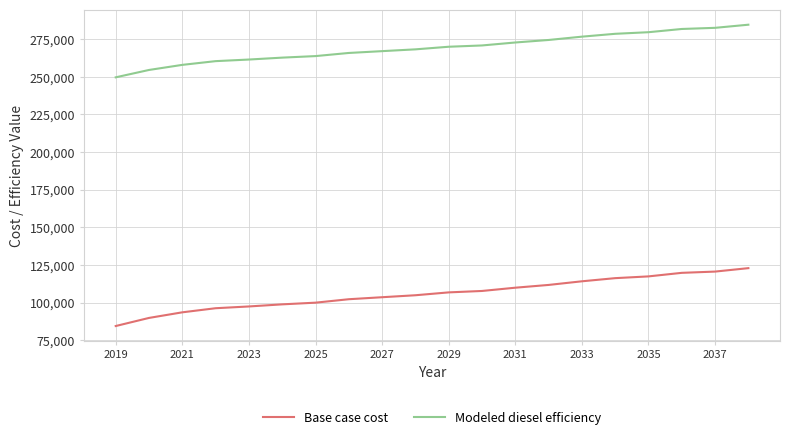

Rank the series by their average value, from lowest to highest.

Base case cost, Modeled diesel efficiency